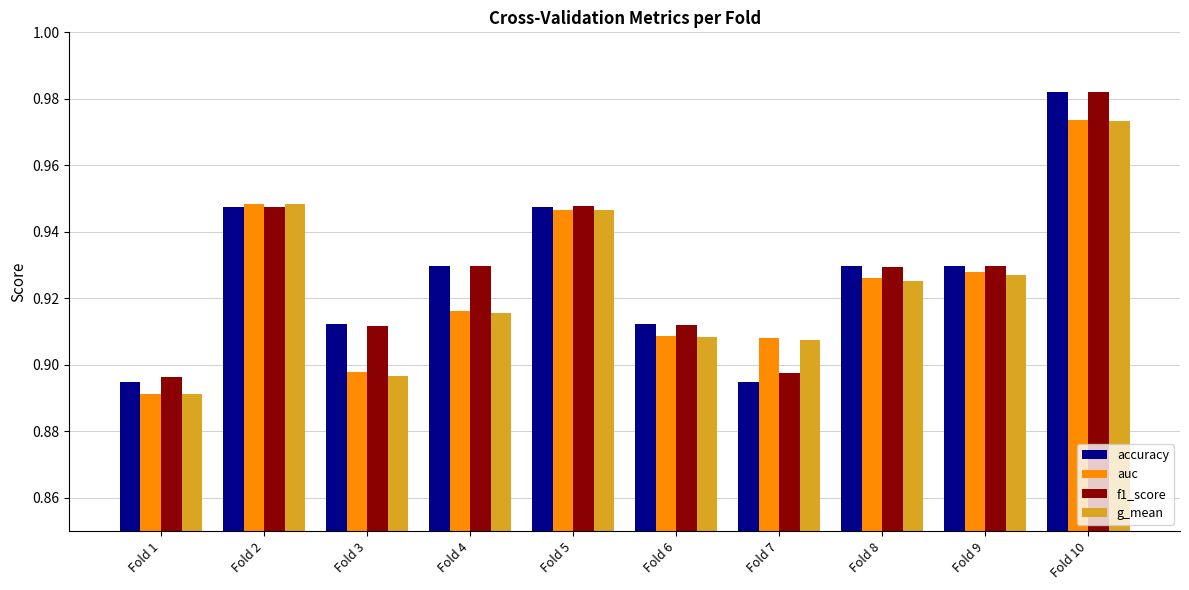

Where is auc nearest to the value 0?

Fold 1